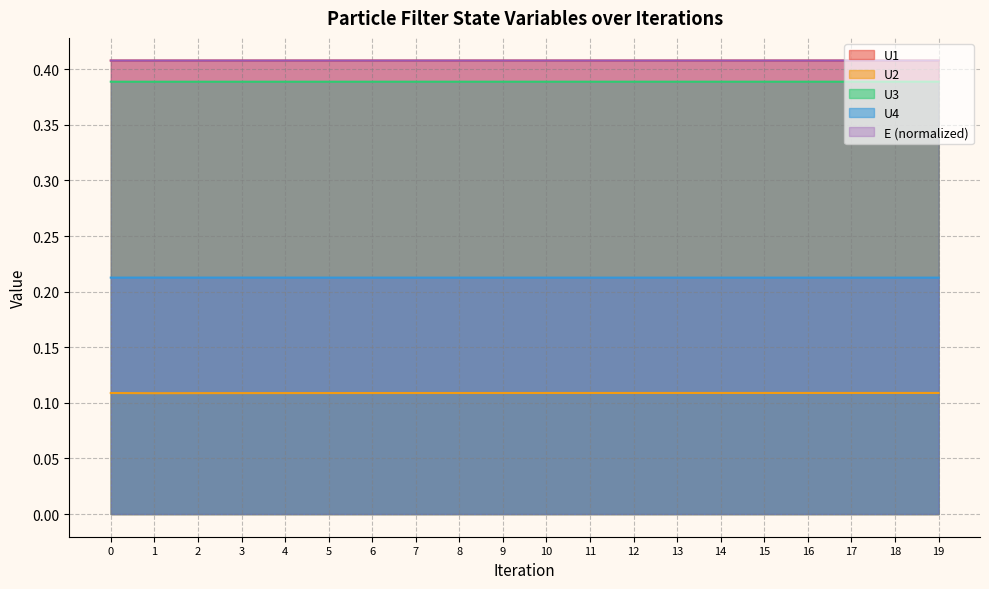

Is the value of E at 12 greater than the value of U2 at 11?

Yes